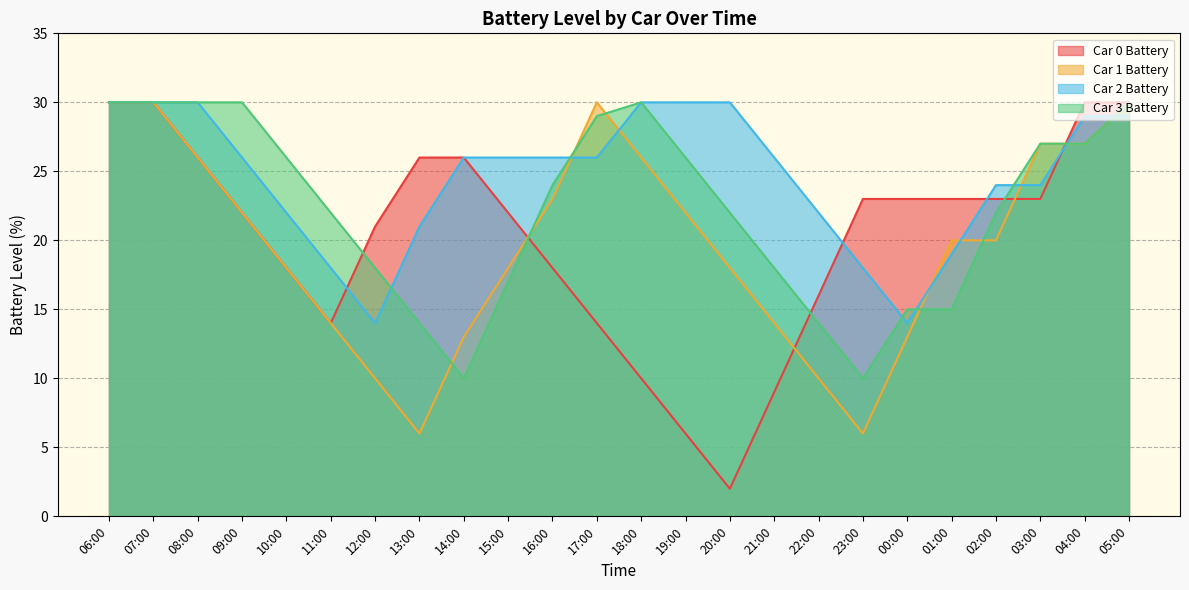

At which category does the chart reach its minimum across all series?

20:00